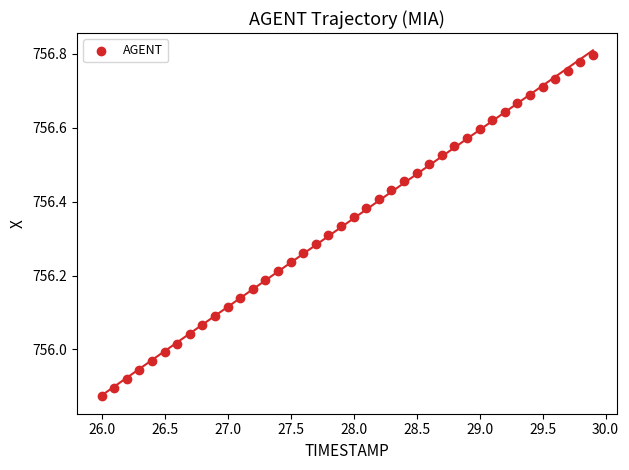

What is the range of Y values (max minus min)?

0.9